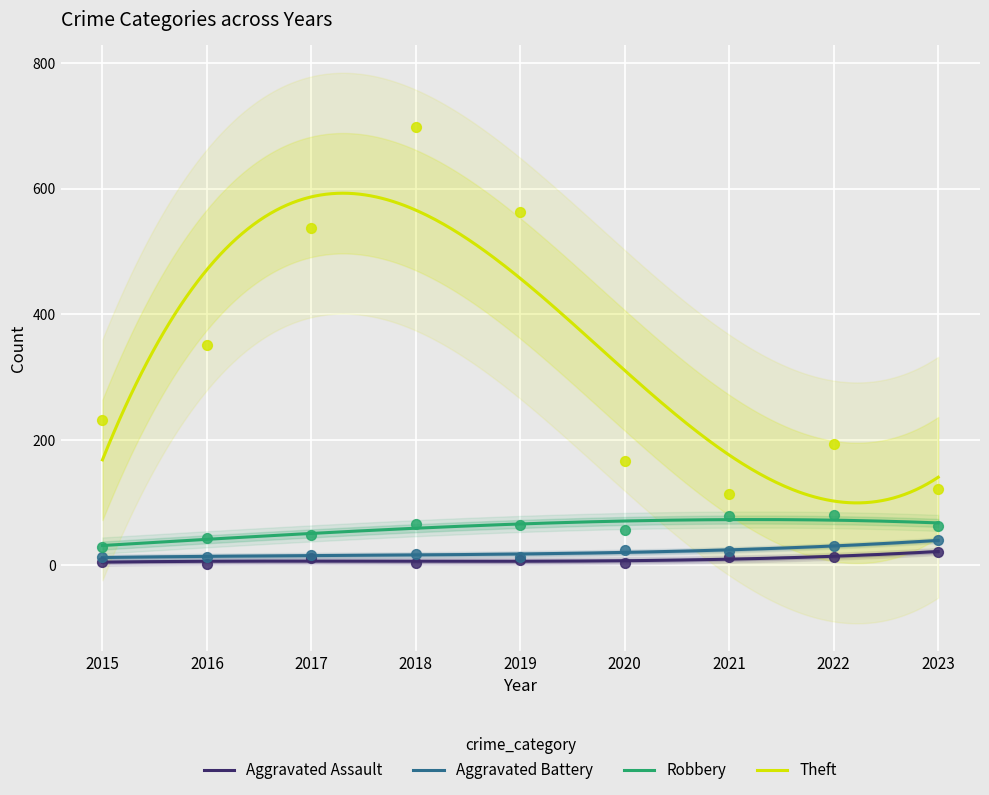

What are all the series names shown in the legend?

Aggravated Assault, Aggravated Battery, Robbery, Theft